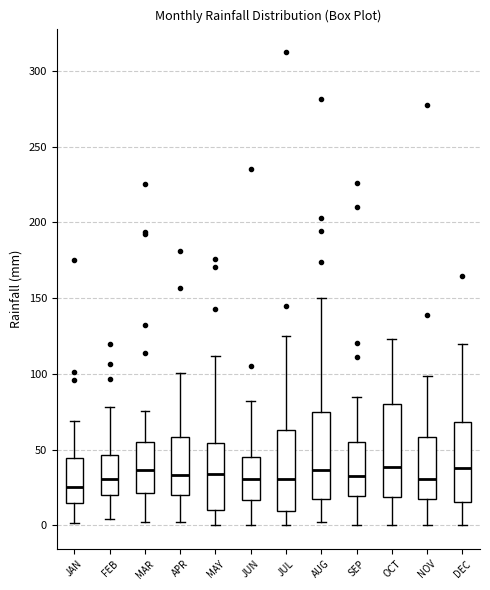

Reading left to right, transcribe this box plot: for each box, give where its median line is, the range the box spans, and where its two whiskers end, as read against the y-axis. The values are not printed on the chart, so give them approximately, as read against the axis.

JAN: median 25, box 15 to 45, whiskers 0 to 70
FEB: median 30, box 20 to 45, whiskers 5 to 80
MAR: median 35, box 20 to 55, whiskers 0 to 75
APR: median 35, box 20 to 60, whiskers 0 to 100
MAY: median 35, box 10 to 55, whiskers 0 to 110
JUN: median 30, box 15 to 45, whiskers 0 to 80
JUL: median 30, box 10 to 65, whiskers 0 to 125
AUG: median 35, box 15 to 75, whiskers 0 to 150
SEP: median 30, box 20 to 55, whiskers 0 to 85
OCT: median 40, box 20 to 80, whiskers 0 to 125
NOV: median 30, box 15 to 60, whiskers 0 to 100
DEC: median 40, box 15 to 70, whiskers 0 to 120